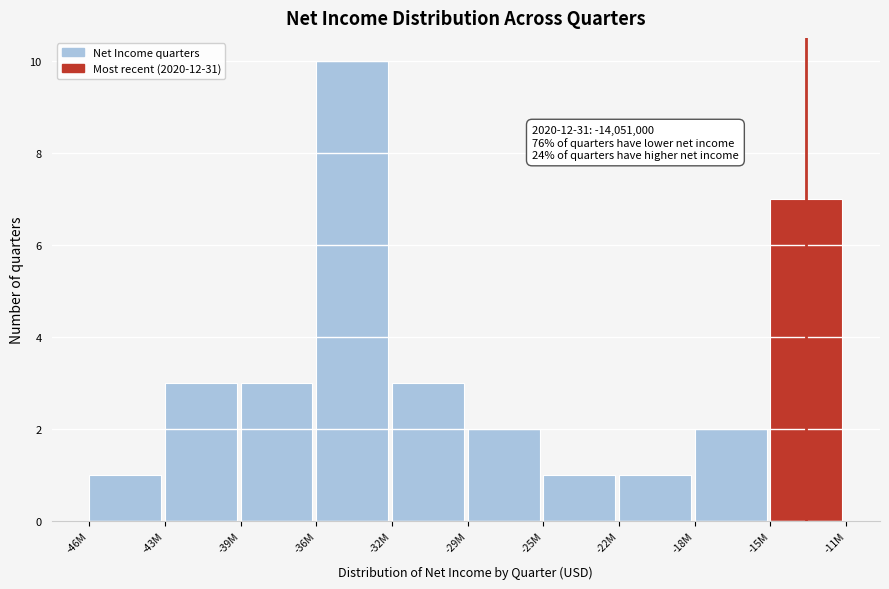

Reading left to right, transcribe all the data shown in this chart.

-46M=1	-43M=3	-39M=3	-36M=10	-32M=3	-29M=2	-25M=1	-22M=1	-18M=2	-15M=7